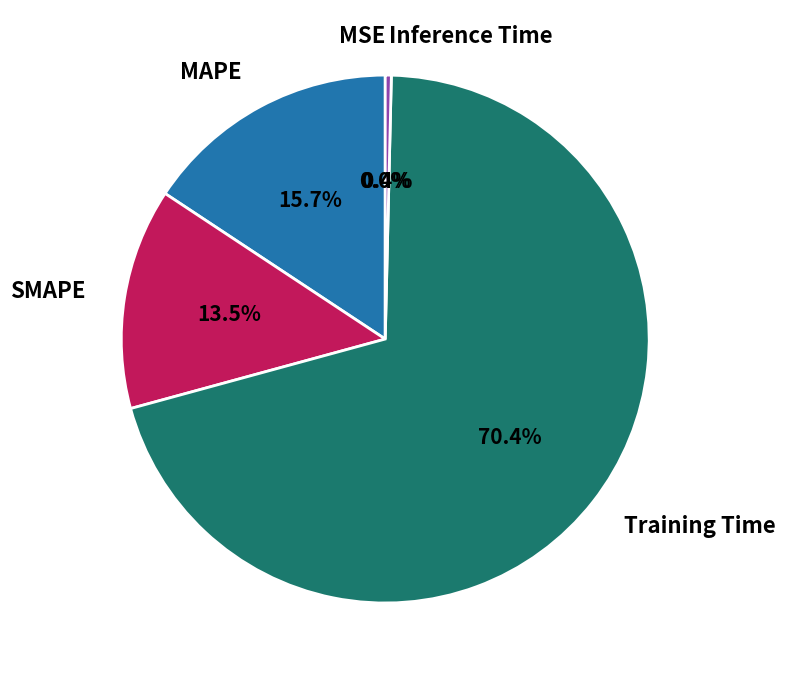

What percentage is NOT represented by Inference Time?

99.6%